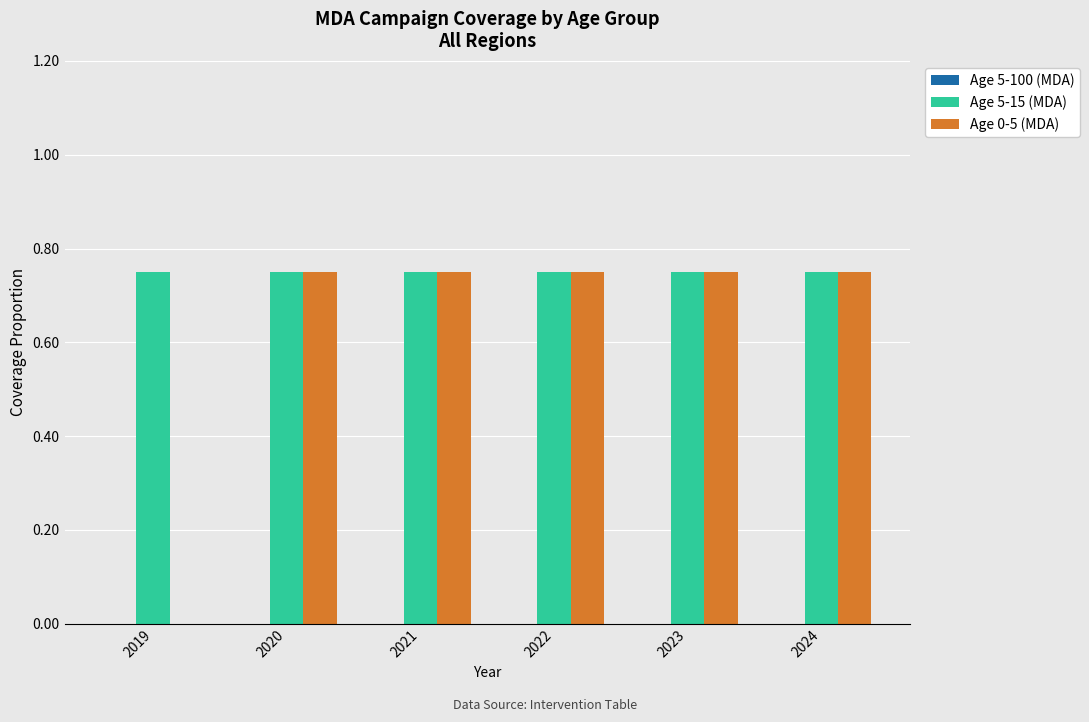

True or false: Age 0-5 (MDA) has a value of 0.4 at 2024.

False